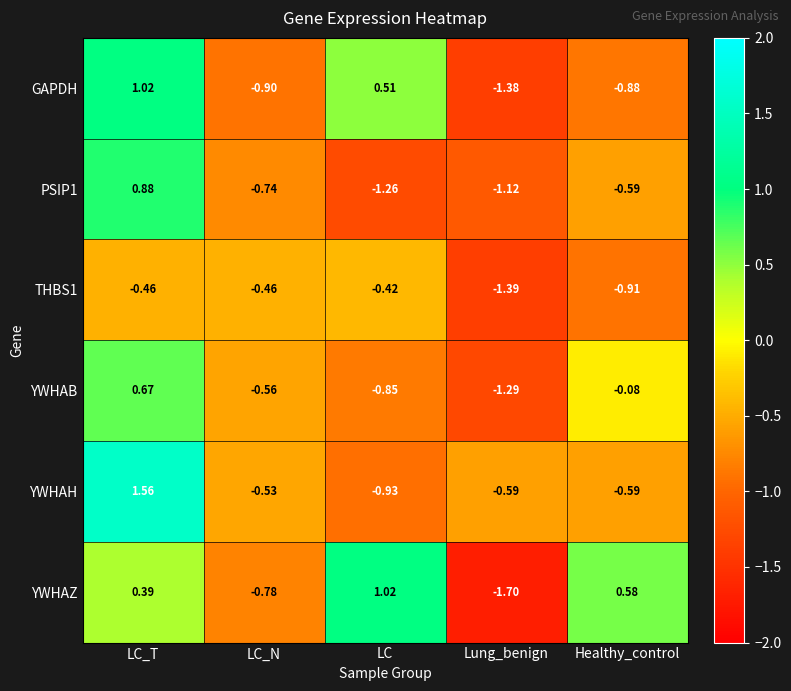

Between LC_N and Healthy_control, which series saw the biggest shift?

YWHAZ